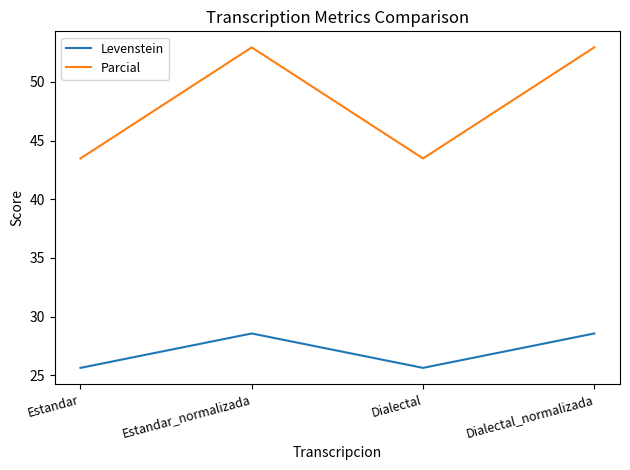

What position from the right is Estandar_normalizada?

3